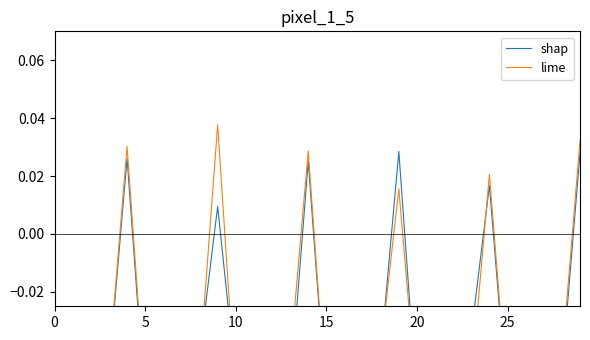

True or false: lime has a value of -0.0 at 15.

True